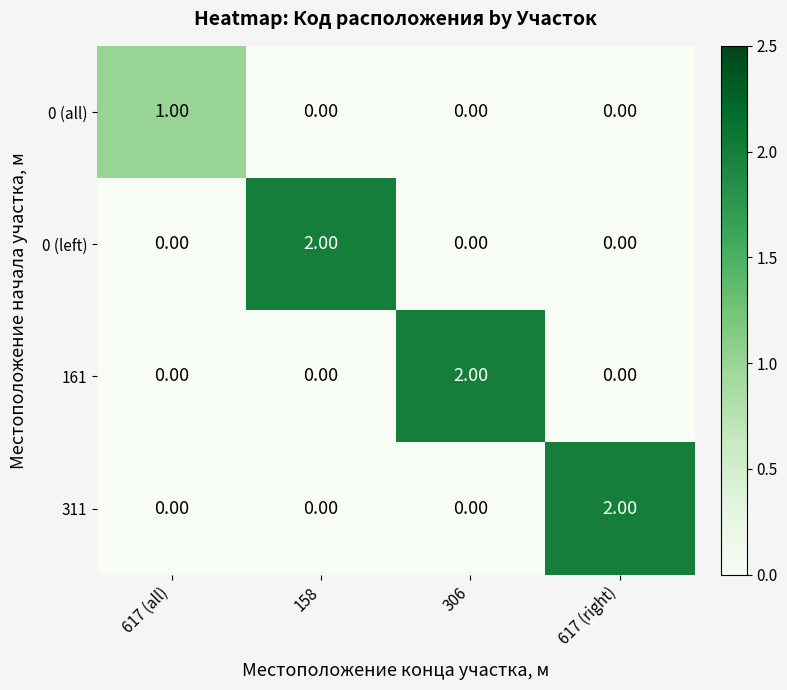

How many values in the 311 series exceed 0?

1